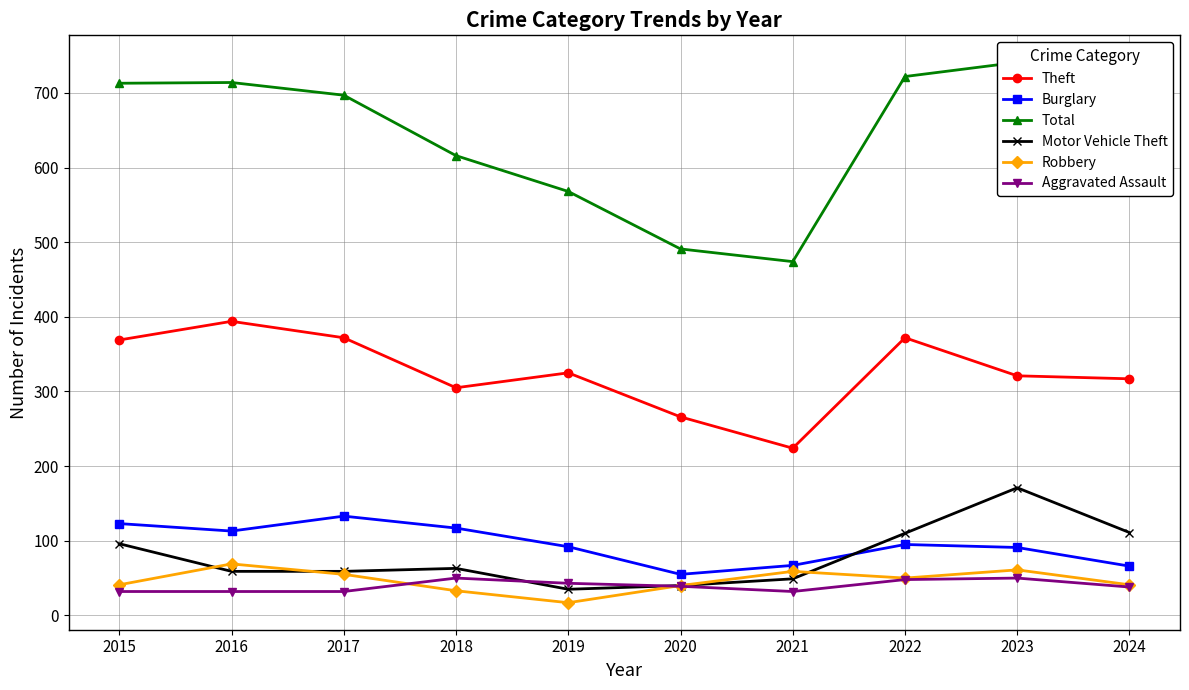

Which has a higher value, 2019 or 2023?

2019